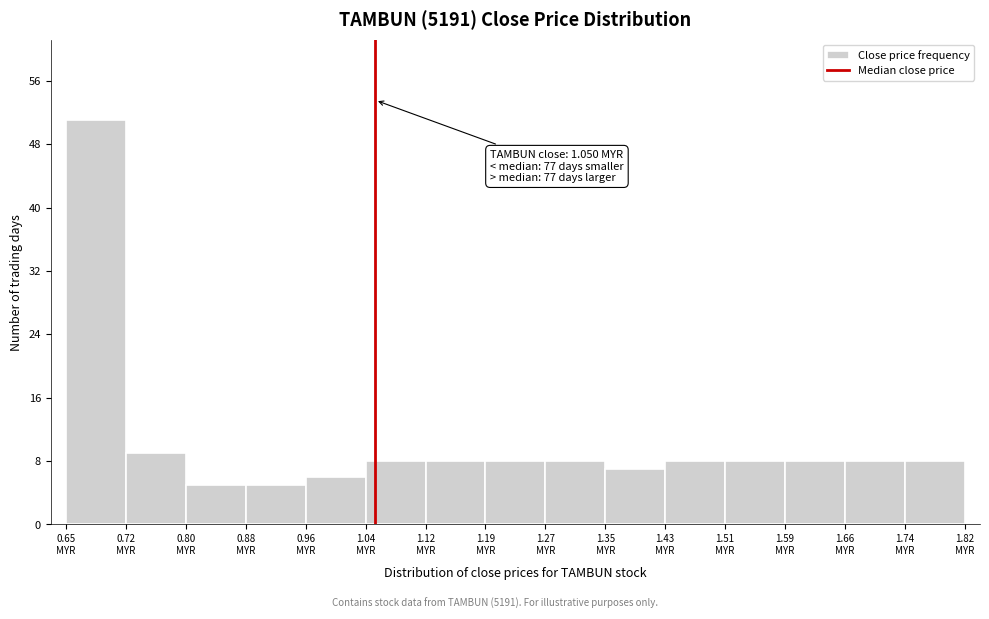

Over which range of the x-axis is the bar tallest?

0.65 to 0.72